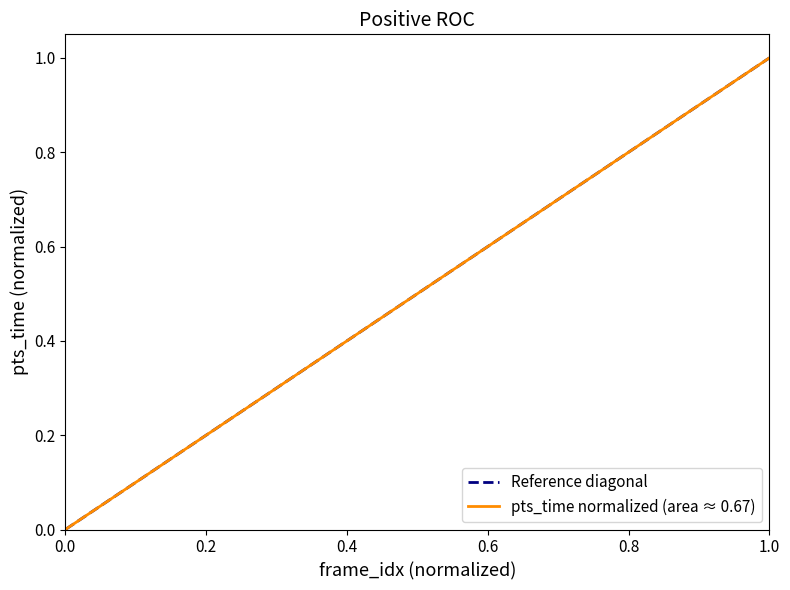

What is the value of the 25th point from the left?

0.6